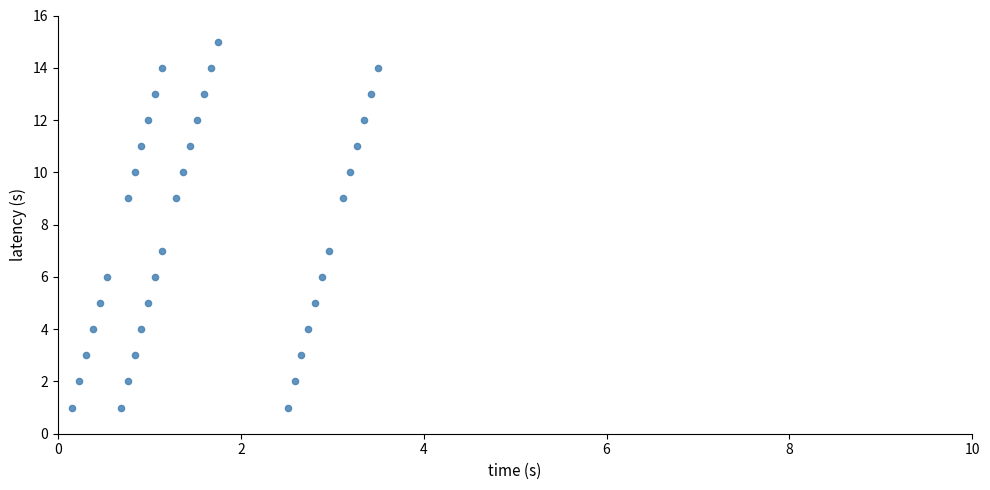

What is the range of Y values (max minus min)?

14